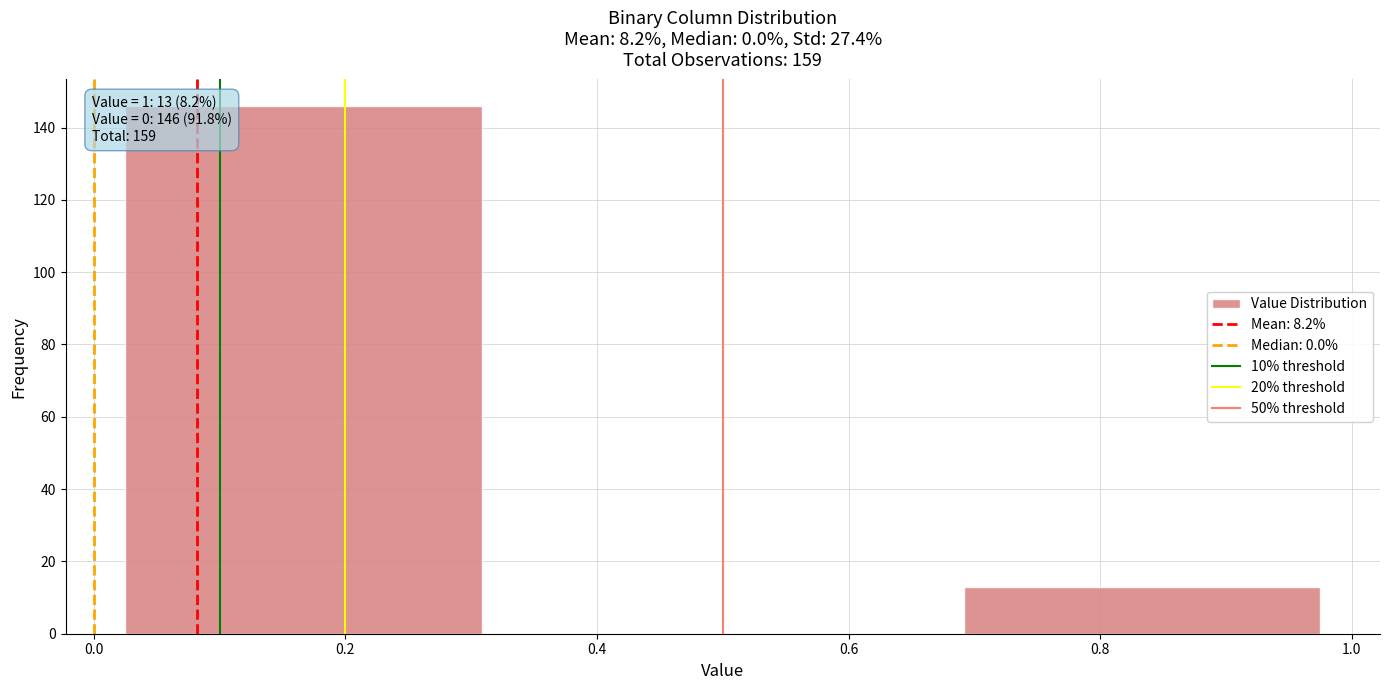

Over which range of the x-axis is the bar tallest?

0.00 to 0.34